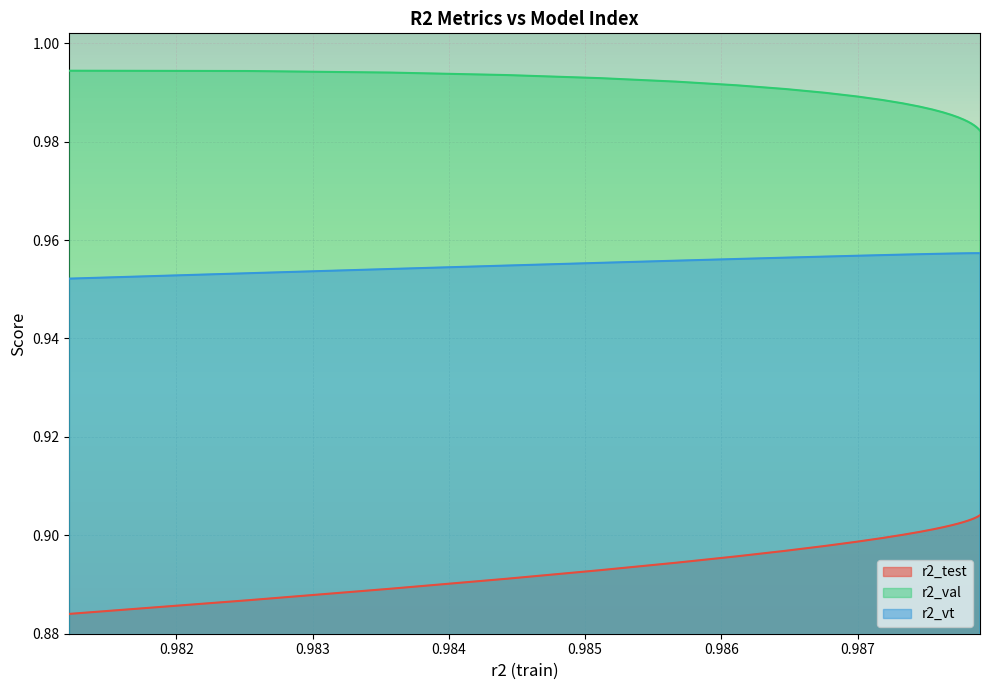

What is the value of the r2_test point at the 7th from the left?

0.9